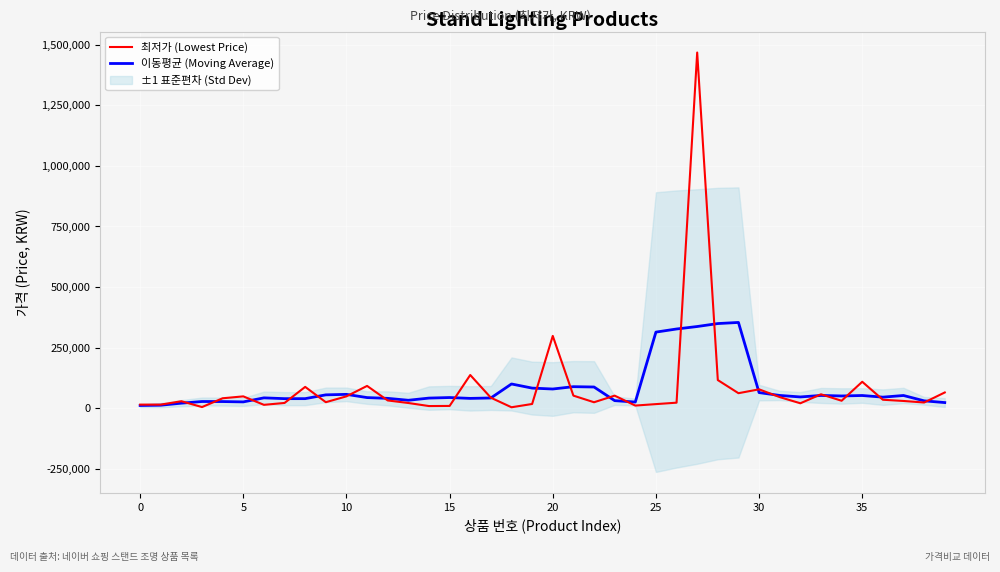

What is the average value of the 최저가 (Lowest Price) series?

84257.1